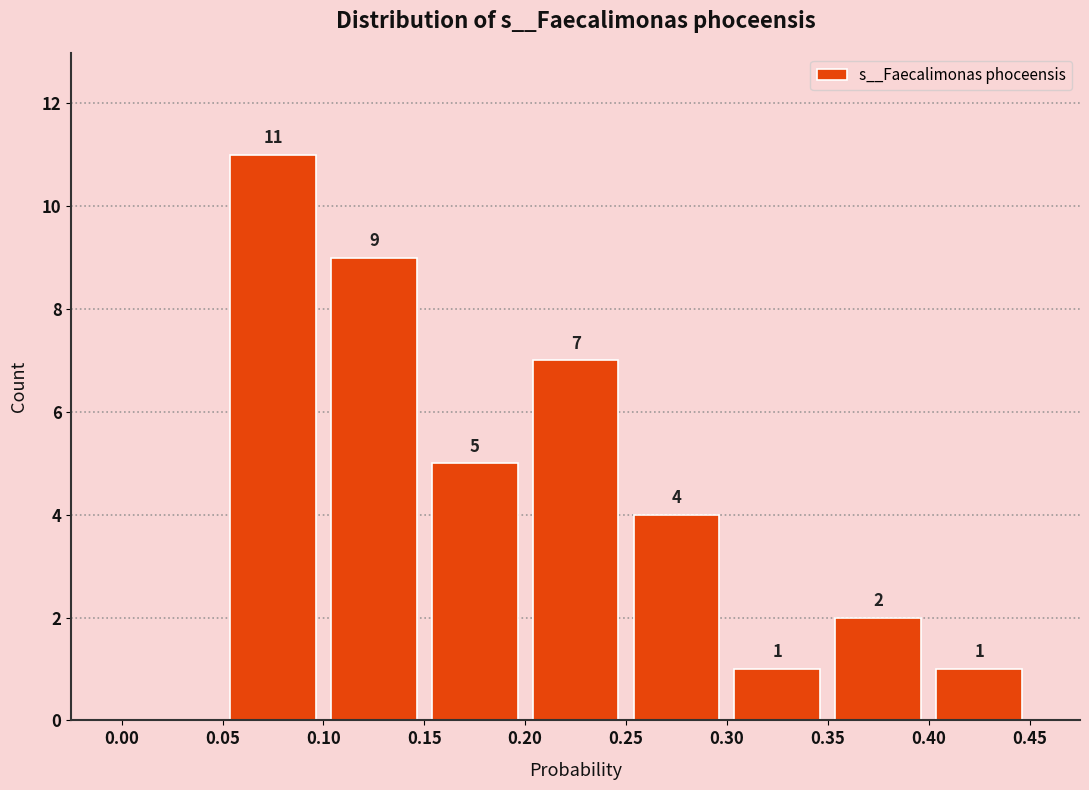

Which range on the x-axis has the tallest bar?

0.05 to 0.10